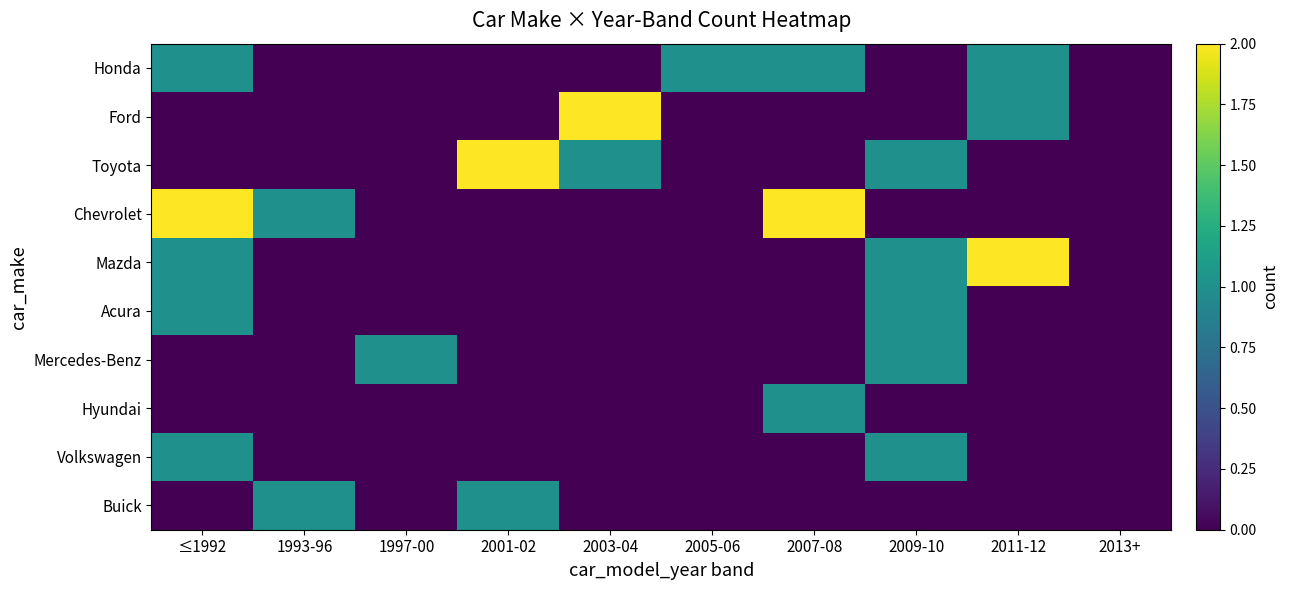

What is the greatest value displayed?

2